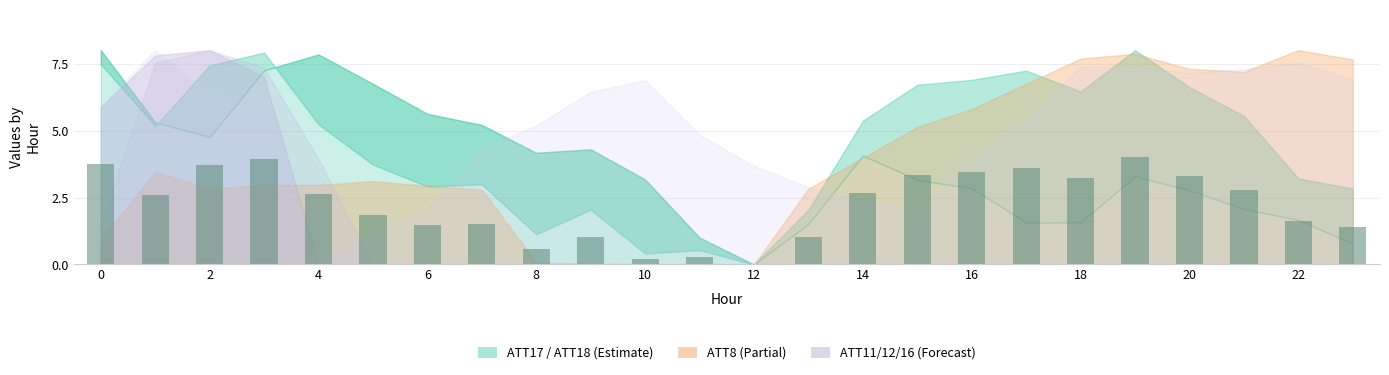

How many distinct data groups are displayed?

1